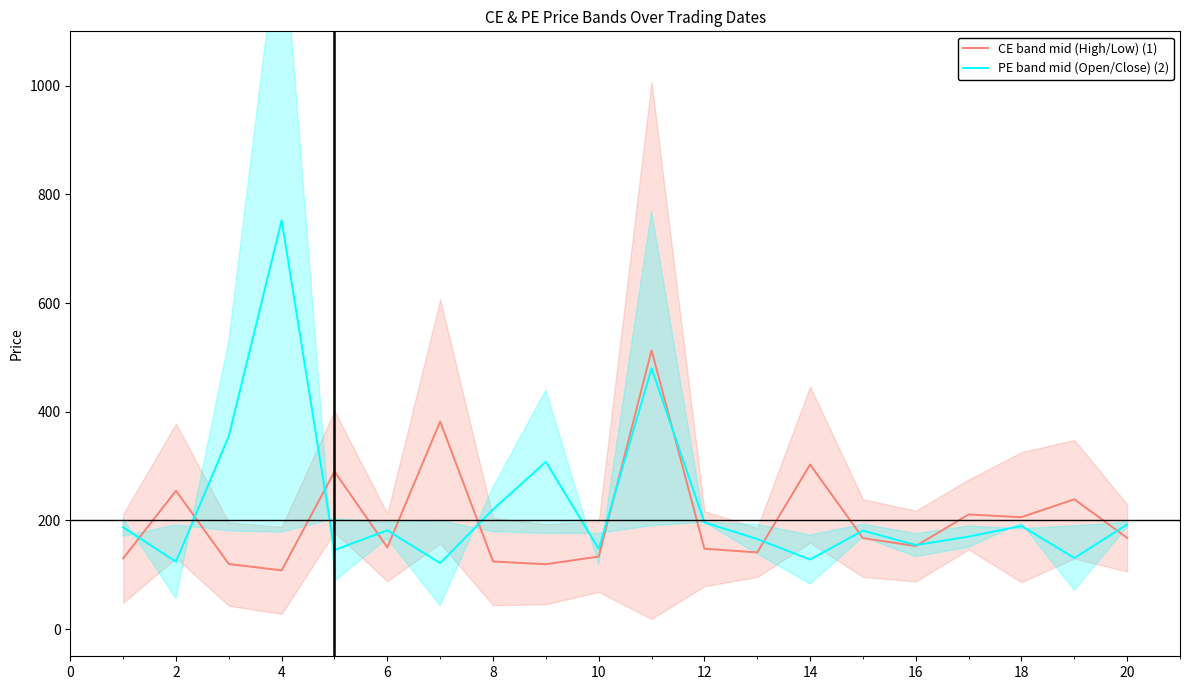

What is the lowest value of the CE band mid (High/Low) (1) series?

108.1